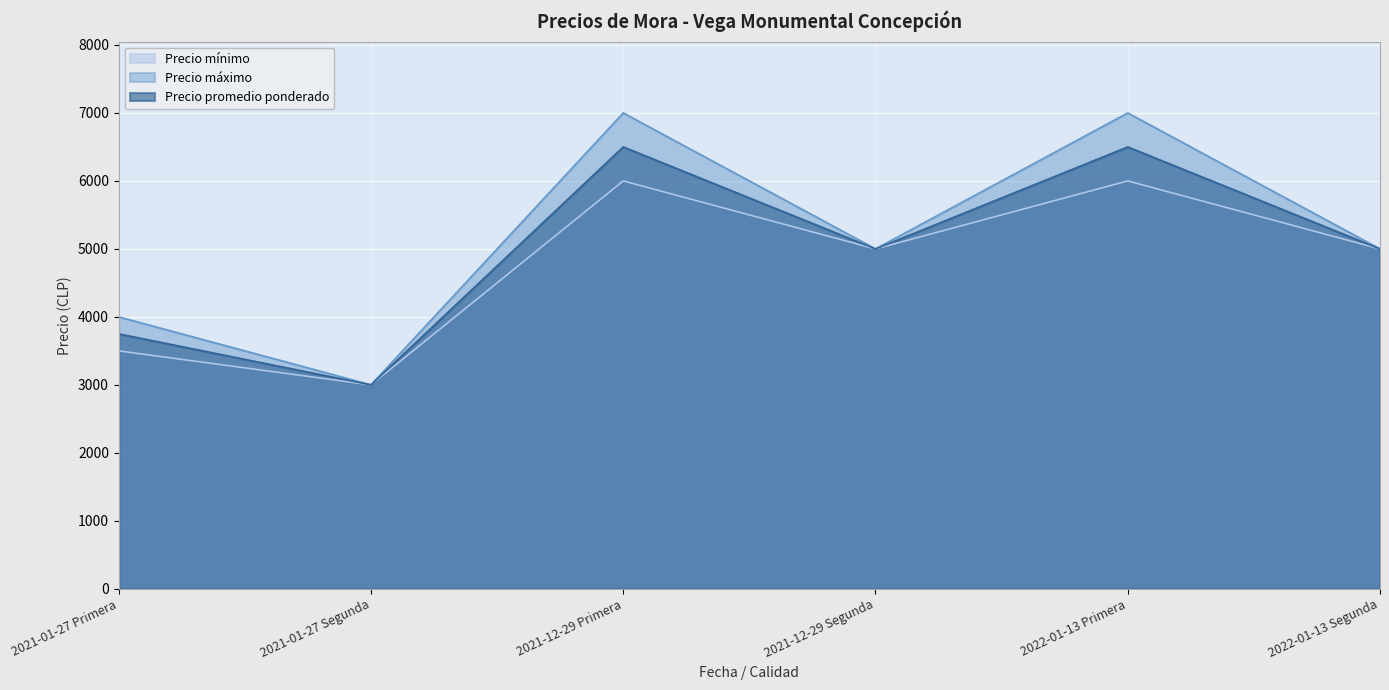

List the series in order of their peak value, lowest first.

Precio mínimo, Precio promedio ponderado, Precio máximo